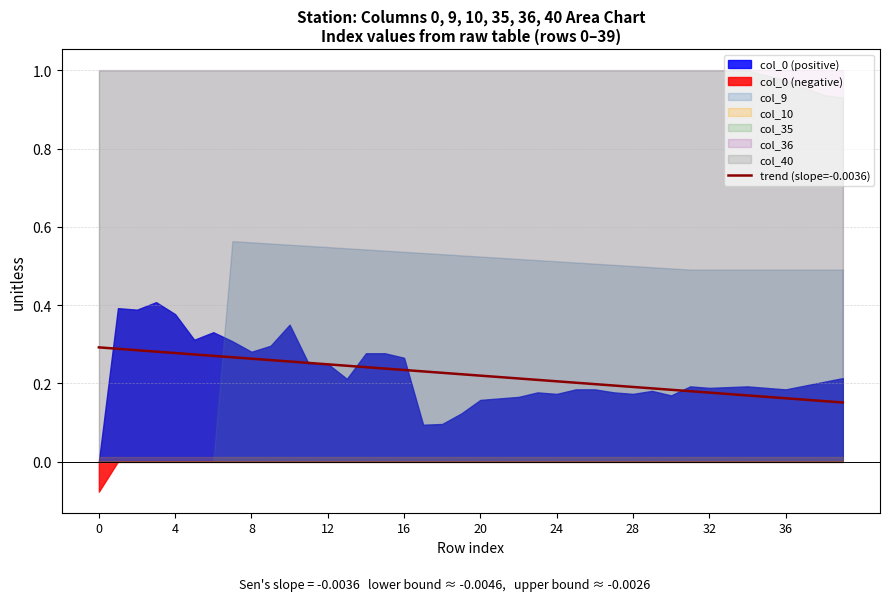

How many lines are shown in the chart?

1